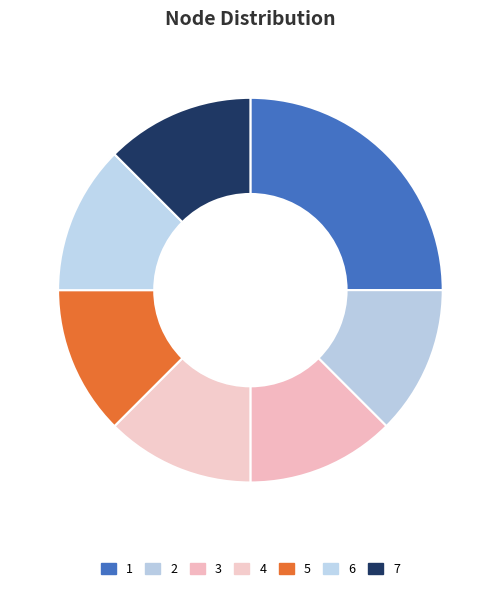

The 1 slice represents 25% of the pie. True or false?

True